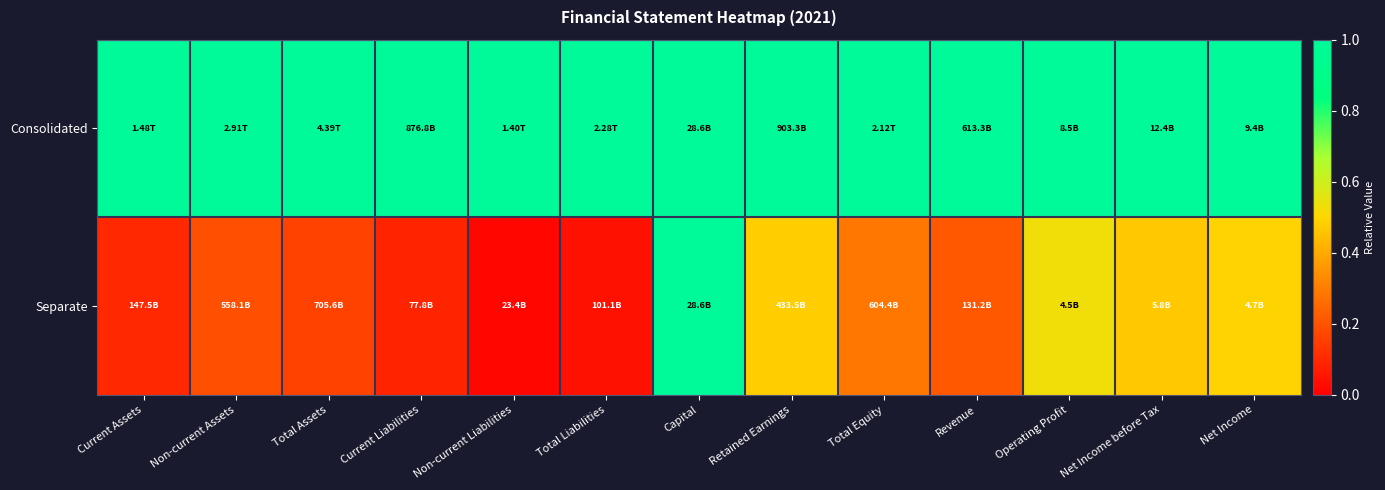

Rank the series by their maximum value, from highest to lowest.

Consolidated, Separate